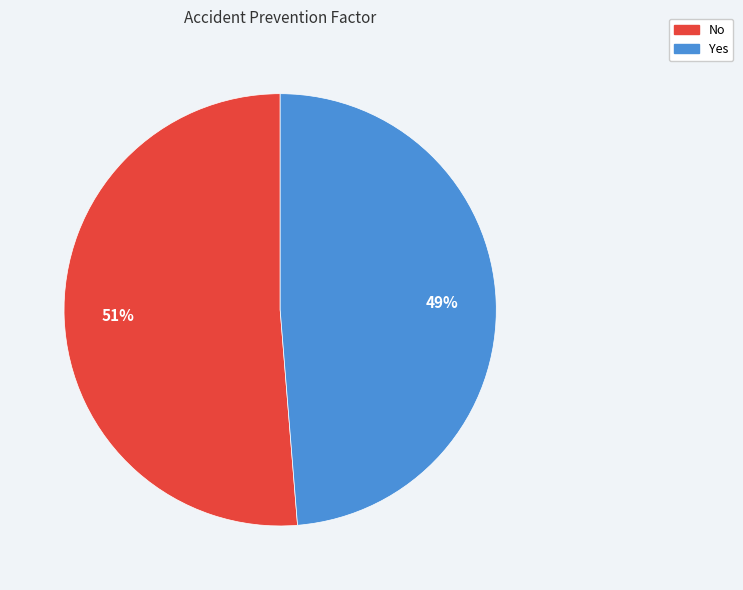

What percentage is the Yes slice, to the nearest percent?

49%